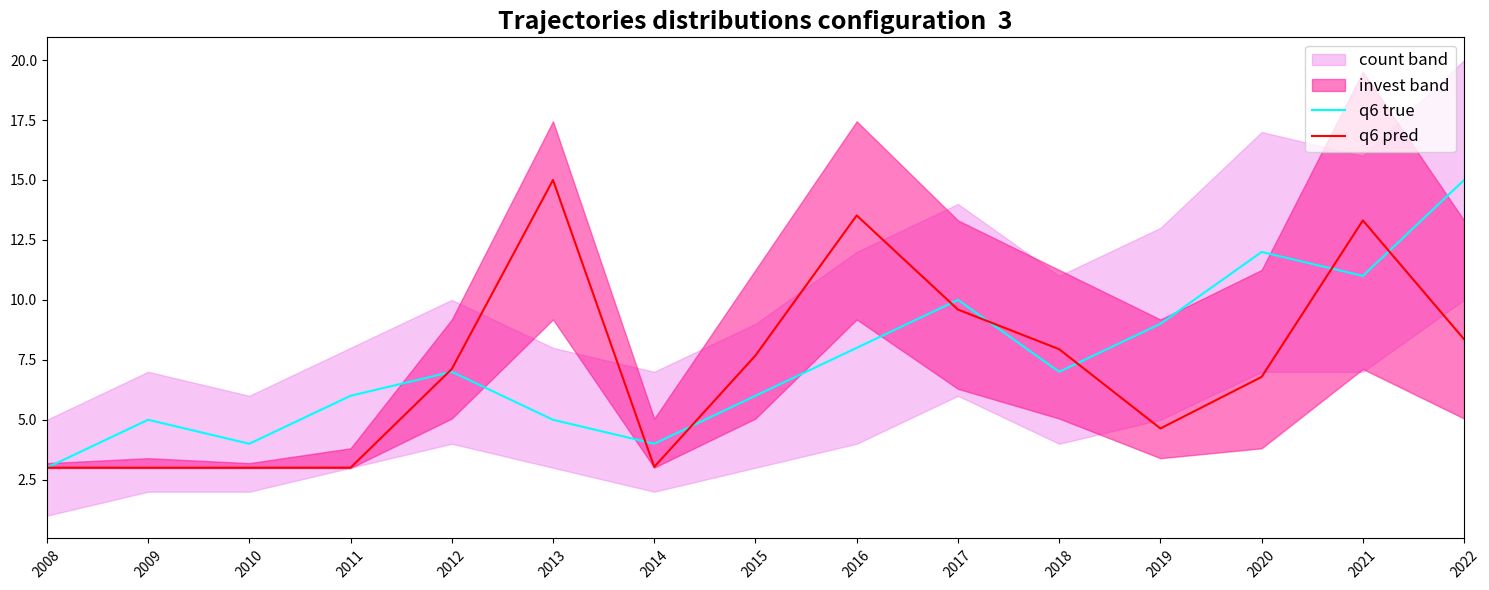

Reading right to left, list all the values displayed in this chart.

q6 true: 15.0	11.0	12.0	9.0	7.0	10.0	8.0	6.0	4.0	5.0	7.0	6.0	4.0	5.0	3.0
q6 pred: 8.4	13.3	6.8	4.6	7.9	9.6	13.5	7.7	3.0	15.0	7.1	3.0	3.0	3.0	3.0